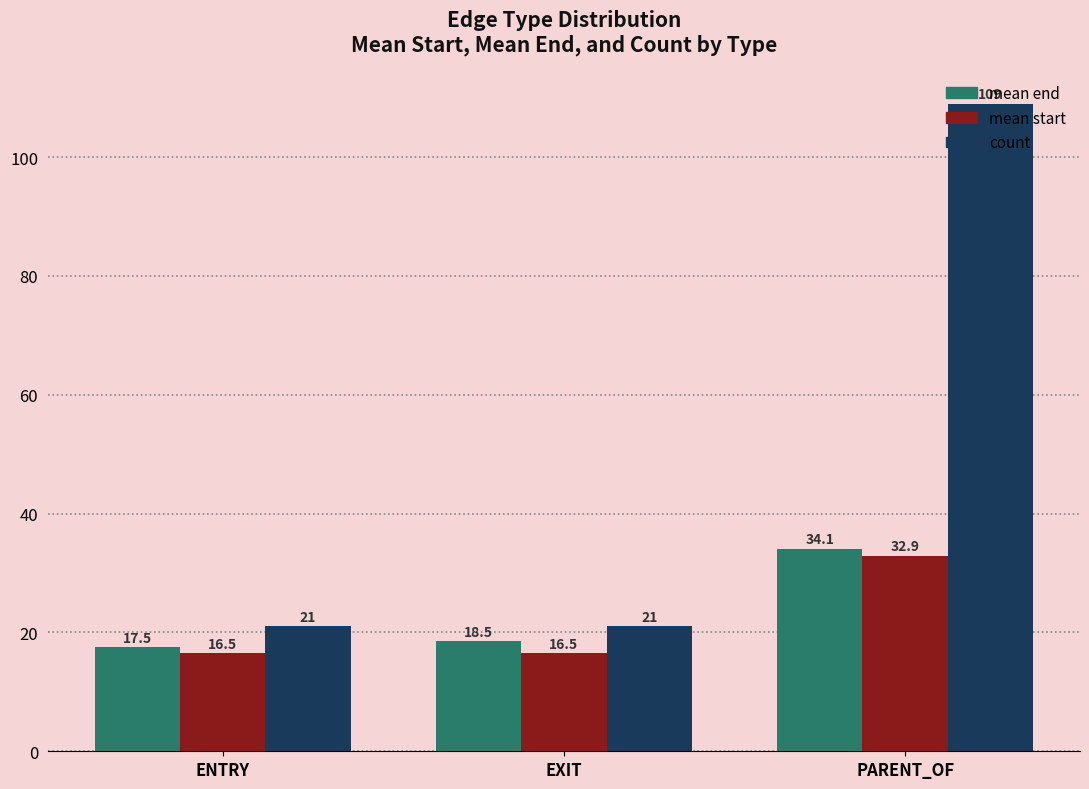

Is it true that mean start equals 16.5 at ENTRY?

True